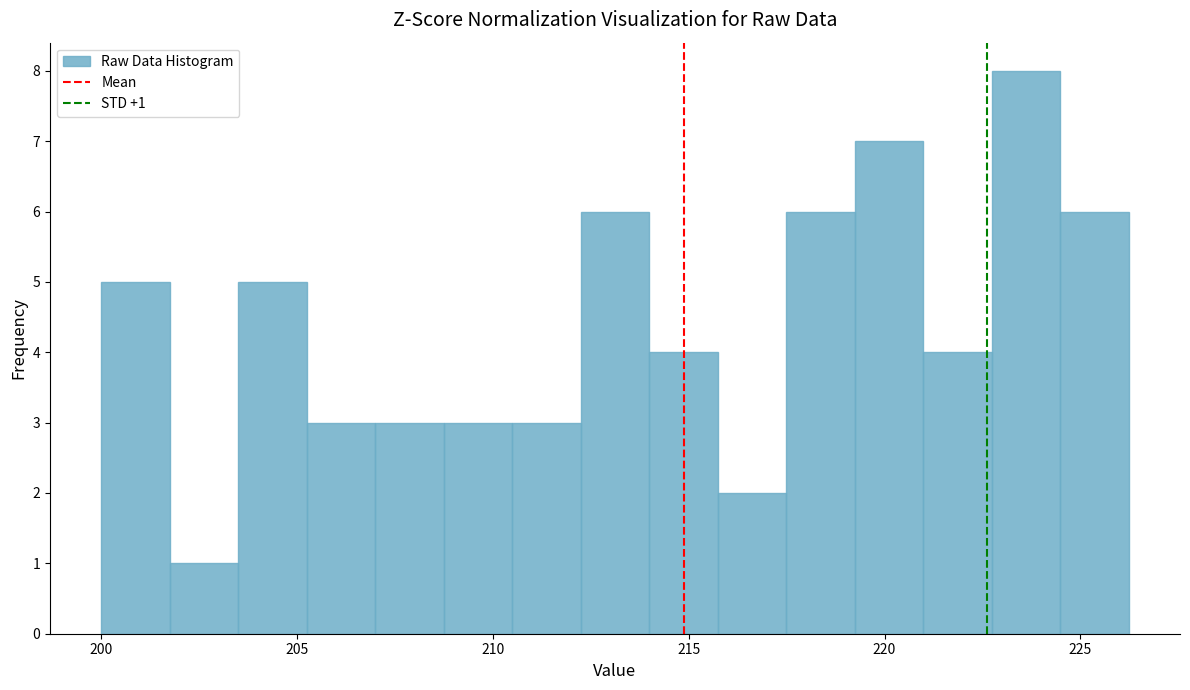

Read against the x-axis, roughly where is the centre of the tallest bar?

223.5